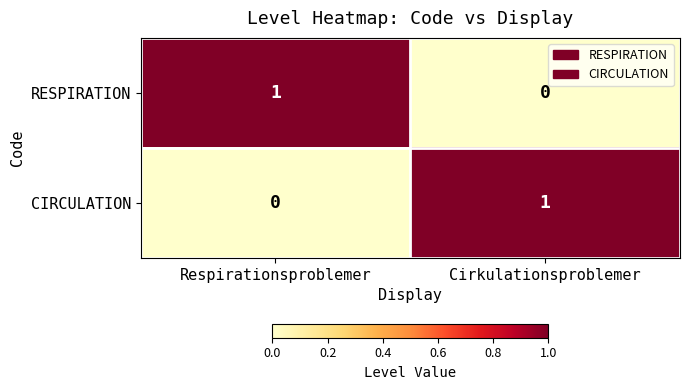

At which label does CIRCULATION reach its peak?

Cirkulationsproblemer